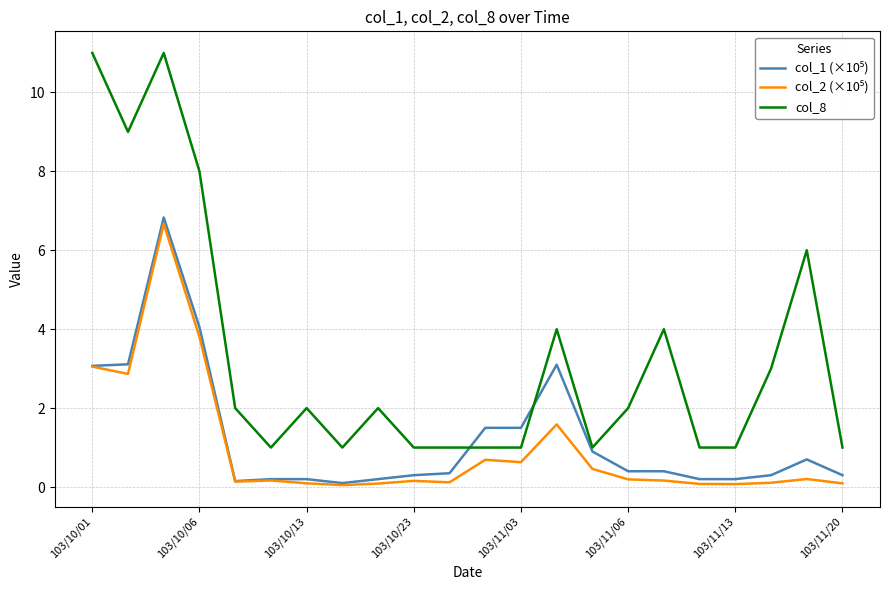

Which series has the largest total across all categories?

col_8